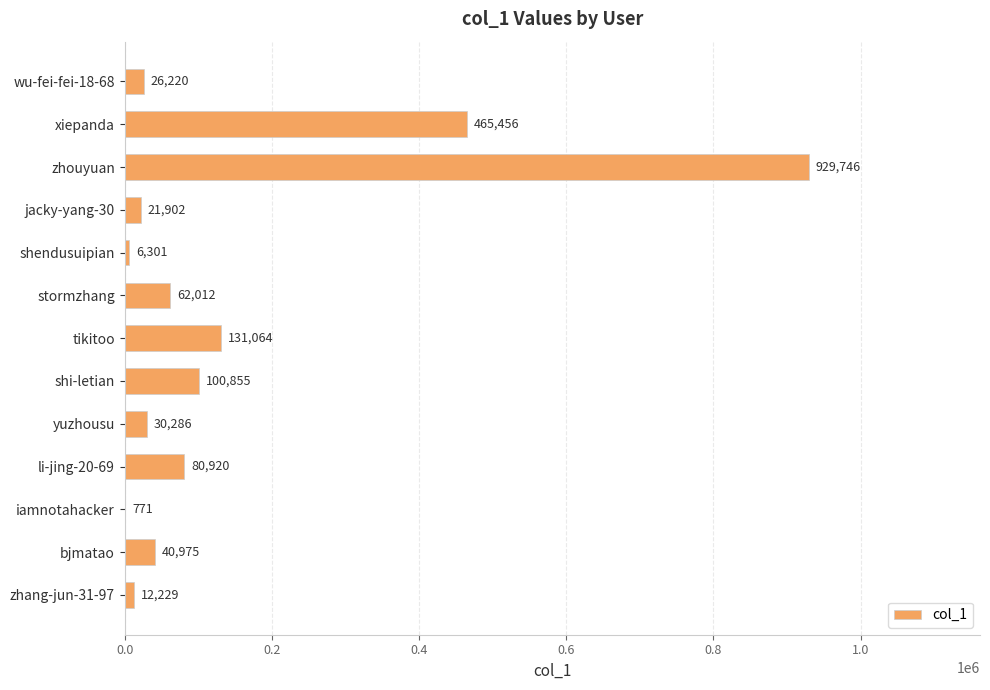

At which category does the chart reach its peak across all series?

zhouyuan